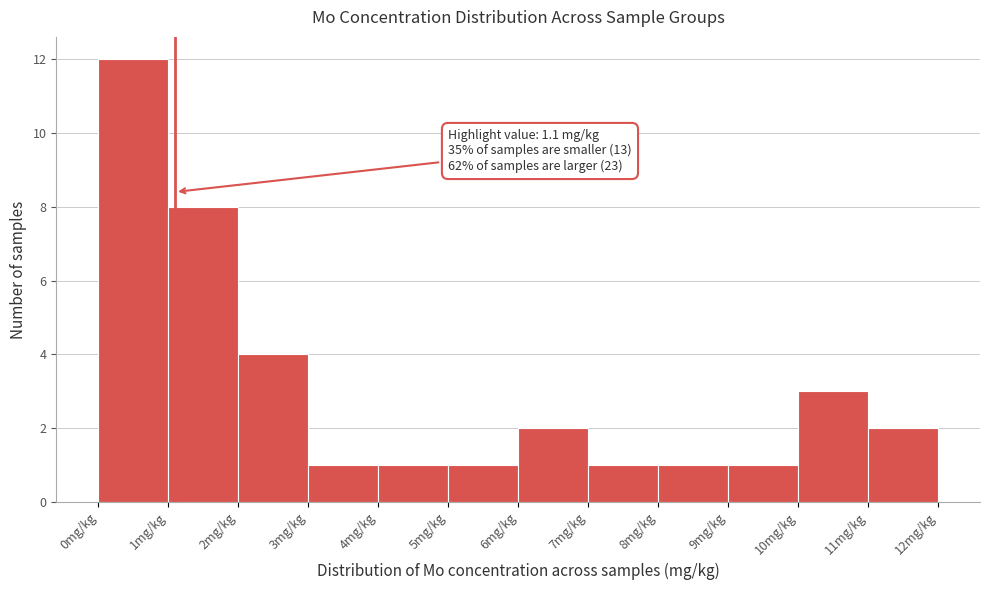

Over which range of the x-axis is the bar tallest?

0 to 1